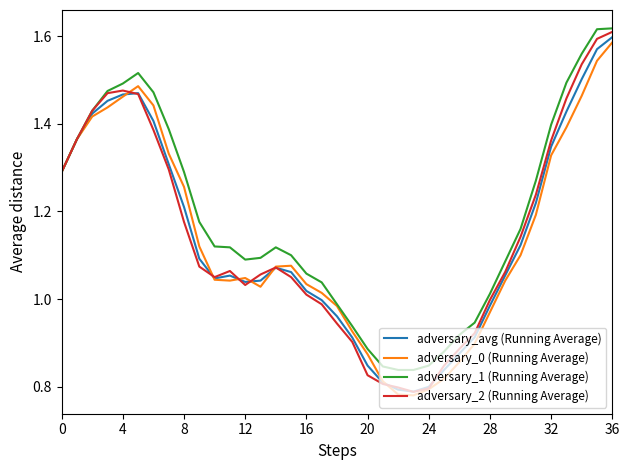

Which series has the largest total across all categories?

adversary_1 (Running Average)